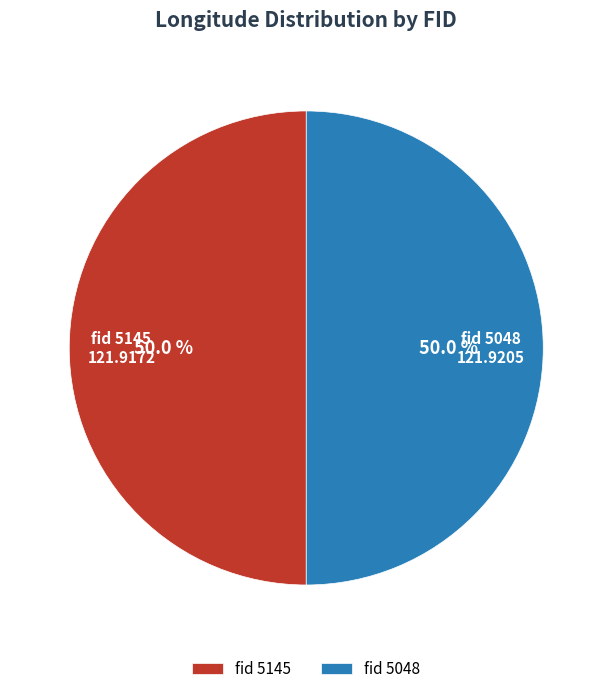

To the nearest percent, what is the average slice percentage?

50%